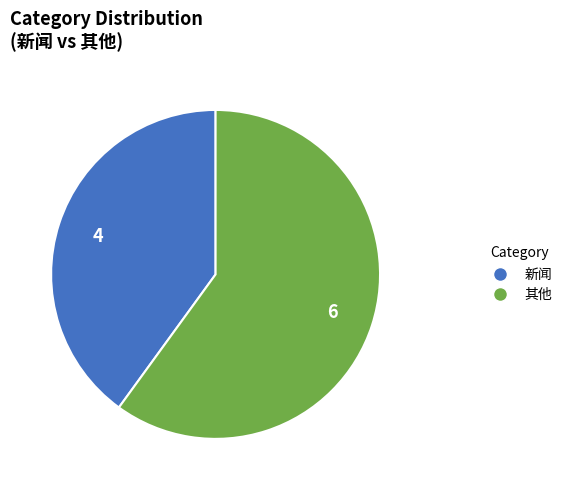

Is there a majority slice in this chart?

Yes